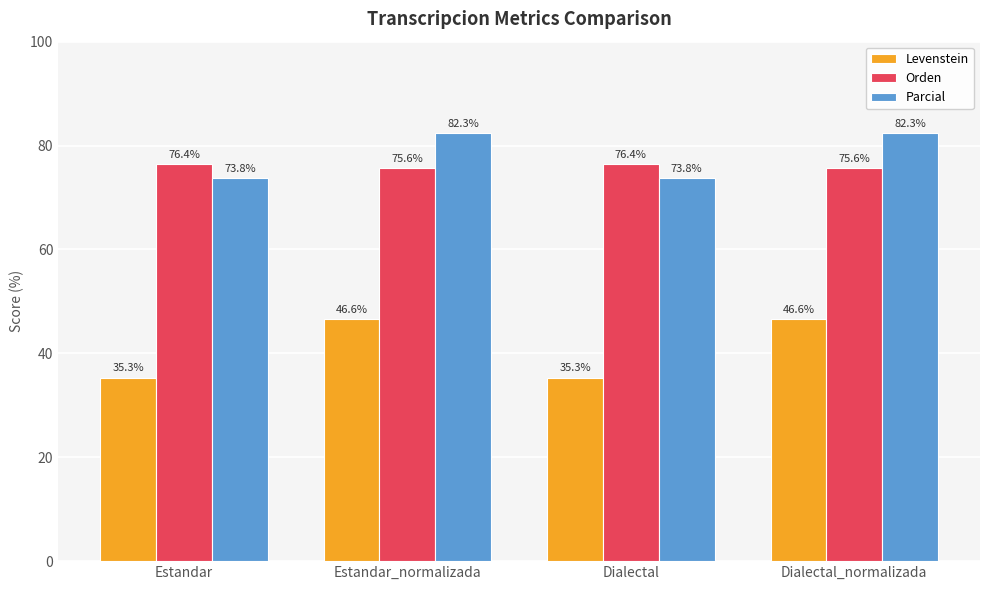

Reading left to right, extract all data points from this chart.

Levenstein: Estandar=35.3	Estandar_normalizada=46.6	Dialectal=35.3	Dialectal_normalizada=46.6
Orden: Estandar=76.4	Estandar_normalizada=75.6	Dialectal=76.4	Dialectal_normalizada=75.6
Parcial: Estandar=73.8	Estandar_normalizada=82.3	Dialectal=73.8	Dialectal_normalizada=82.3